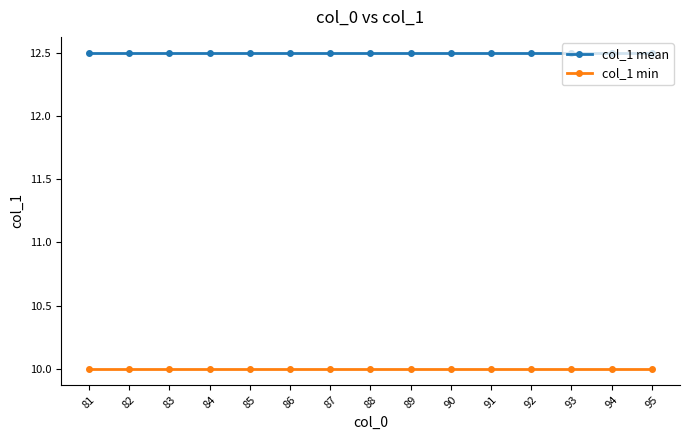

True or false: col_1 min and col_1 mean intersect in this chart.

False